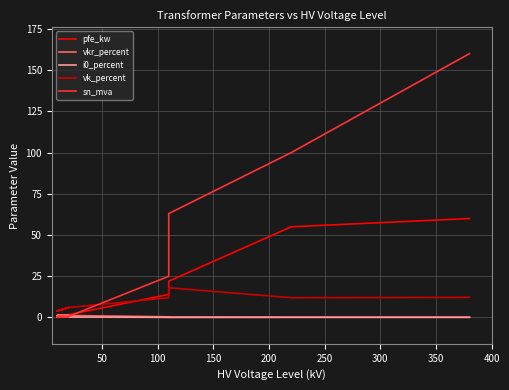

Reading left to right, what are all the values shown in this chart?

pfe_kw: 0.6	0.8	0.9	1.4	1.2	1.6	14.0	14.0	18.0	18.0	22.0	22.0	55.0	60.0
vkr_percent: 1.2	1.4	1.3	1.4	1.1	1.2	0.4	0.4	0.3	0.3	0.3	0.3	0.3	0.2
i0_percent: 0.2	0.3	0.2	0.3	0.2	0.3	0.1	0.1	0.1	0.1	0.0	0.0	0.1	0.1
vk_percent: 4.0	6.0	4.0	6.0	4.0	6.0	12.0	12.0	16.2	16.2	18.0	18.0	12.0	12.2
sn_mva: 0.2	0.2	0.4	0.4	0.6	0.6	25.0	25.0	40.0	40.0	63.0	63.0	100.0	160.0